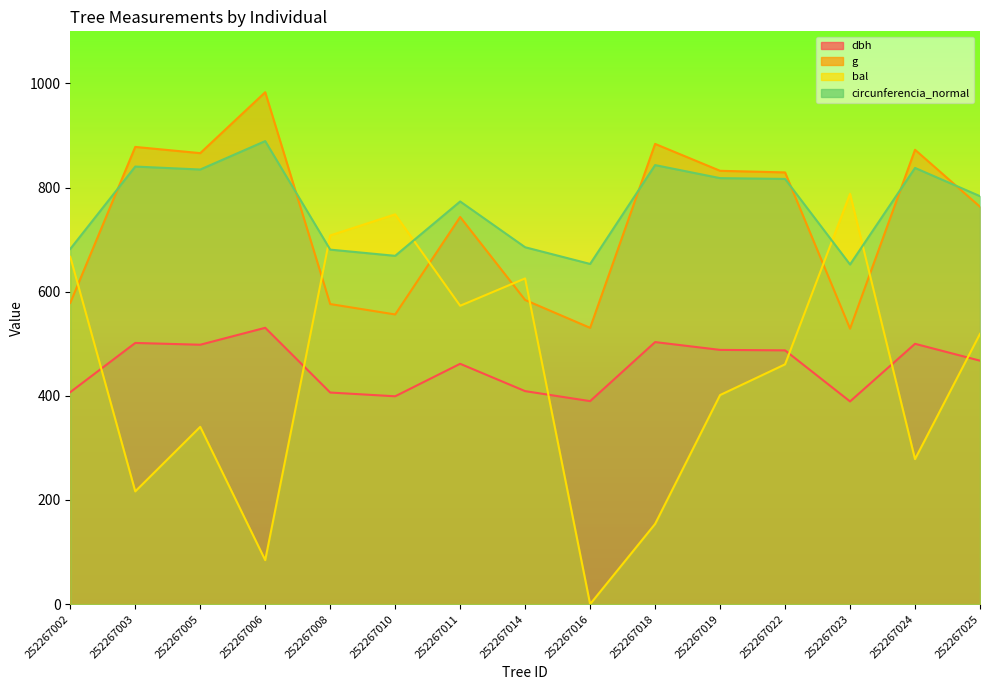

Which series has the widest spread of values?

bal